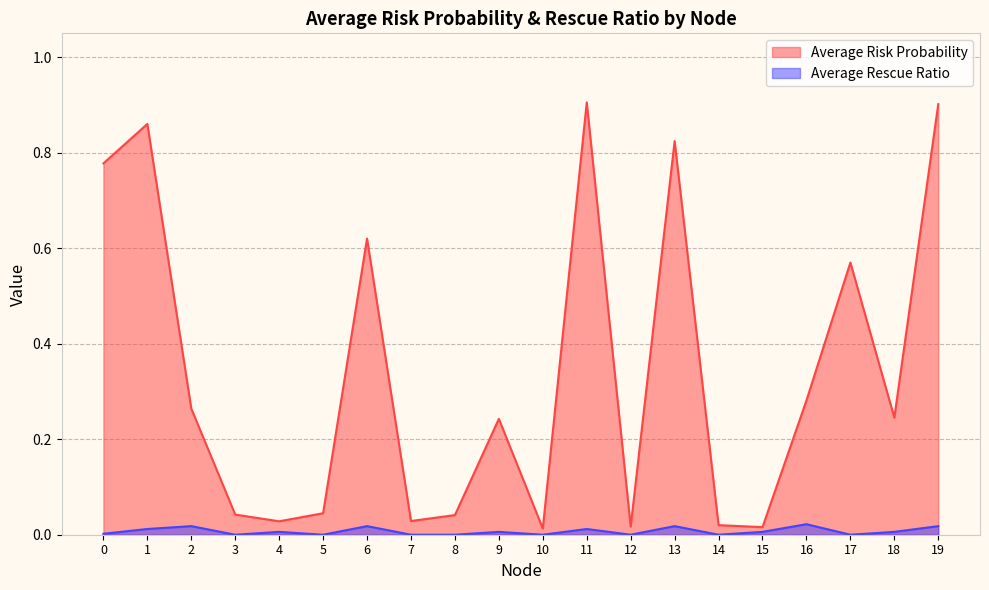

Which series has the largest total across all categories?

Average Risk Probability